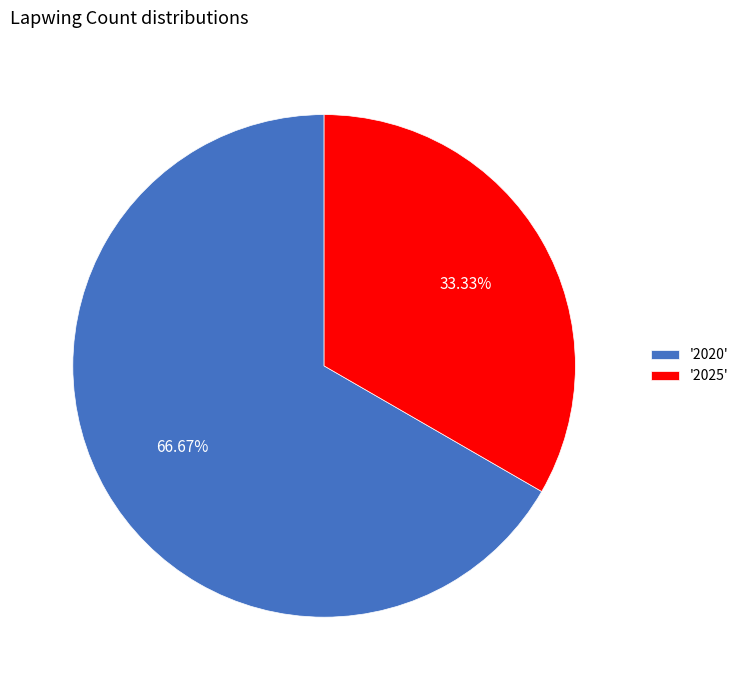

How many slices are in this pie chart?

2